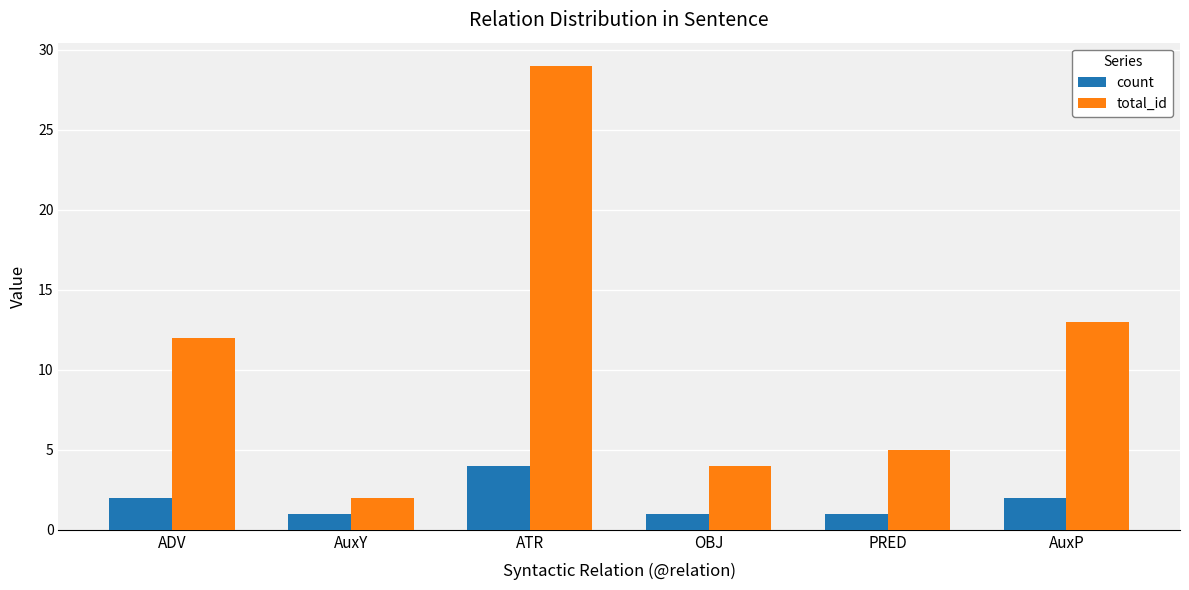

What is the difference between the maximum and minimum values in the total_id series?

27